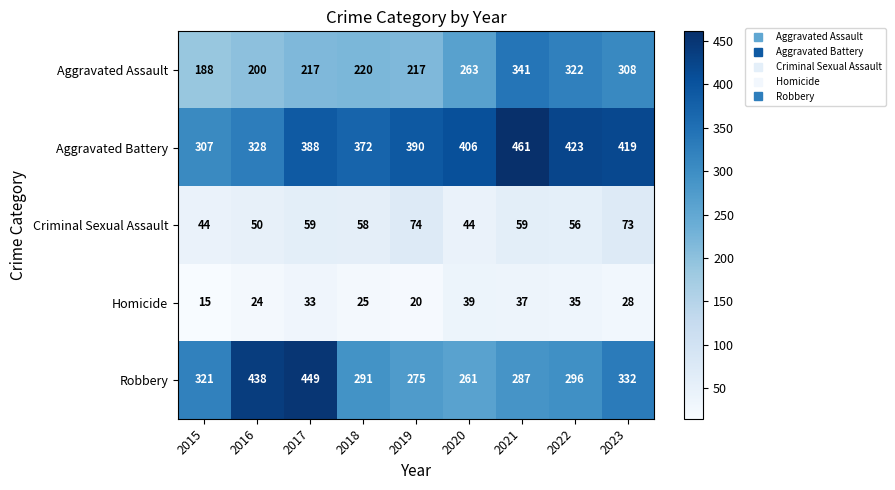

Which category has the lowest value across all series?

2015